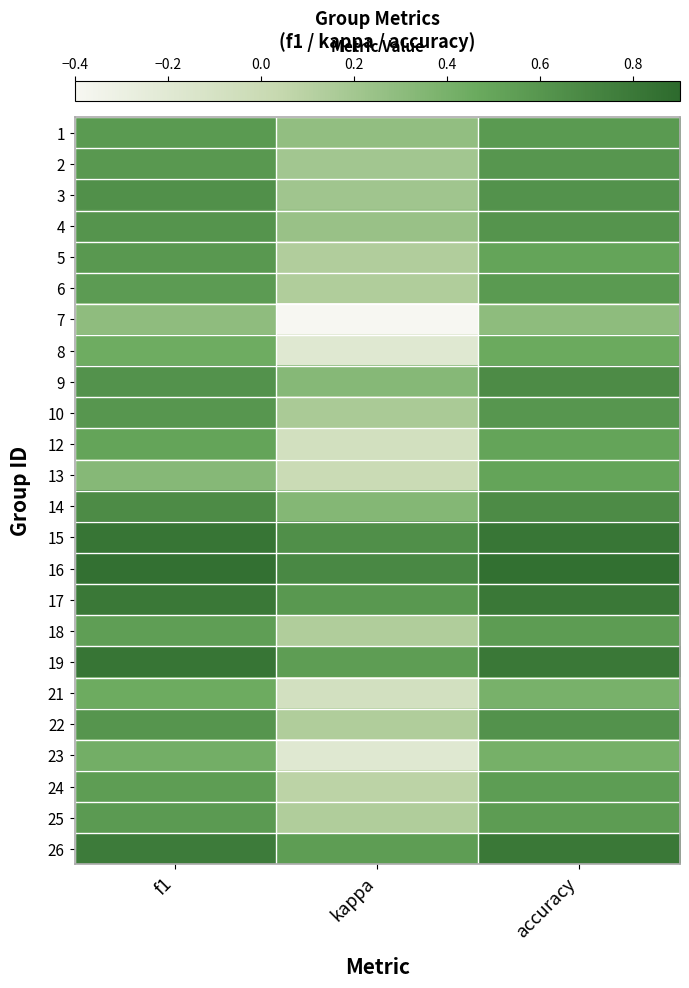

Which series has the widest spread of values?

7